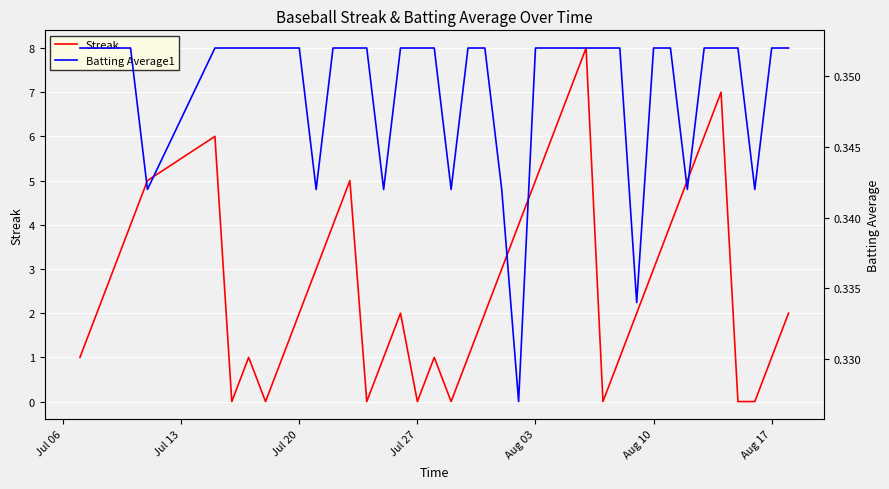

True or false: Streak has a value of 4 at Jul 20.

False